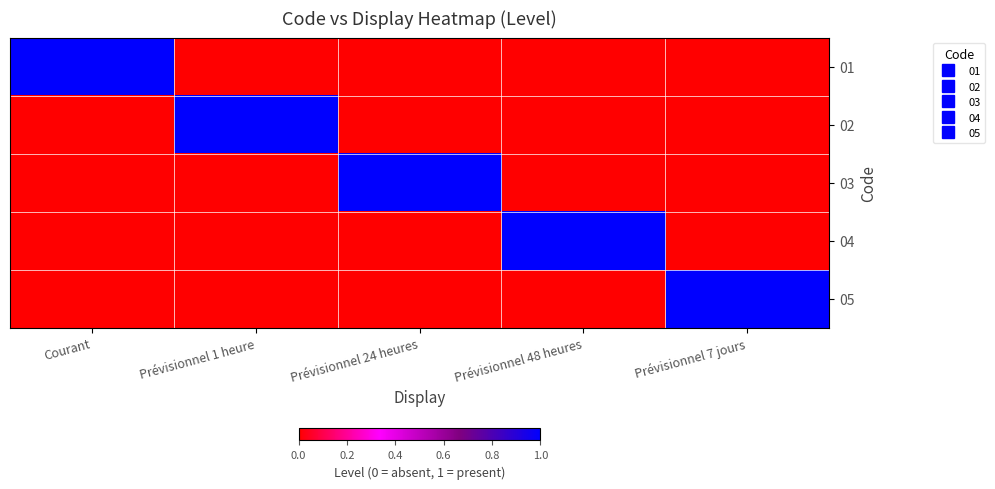

How many distinct data groups are displayed?

5